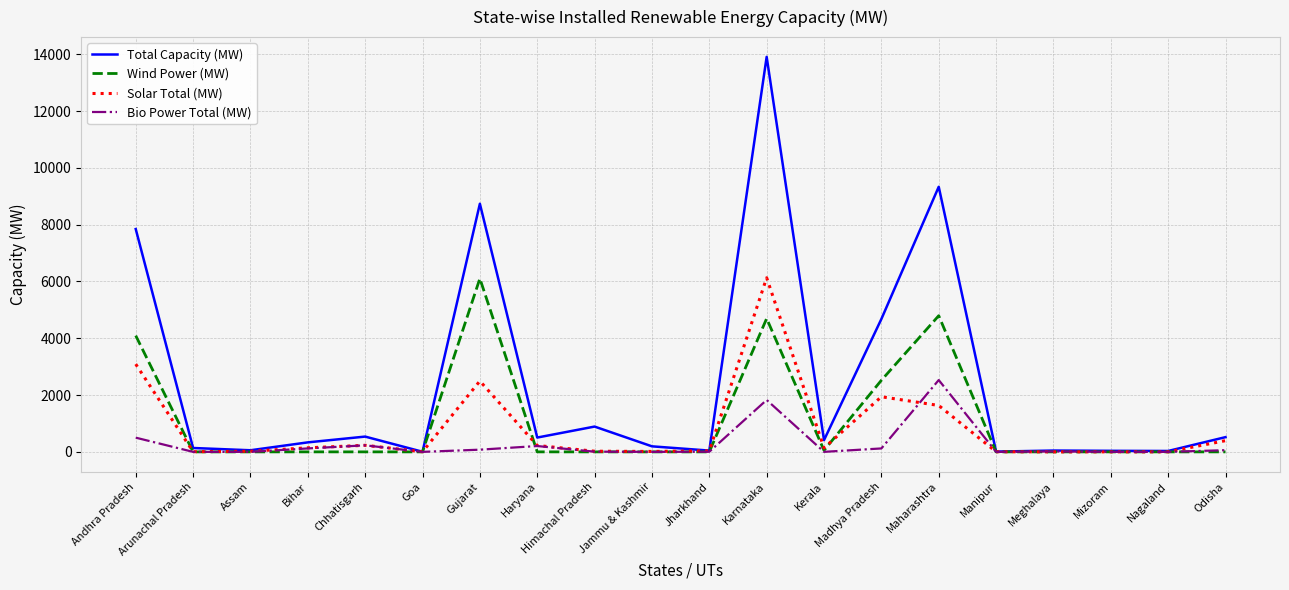

After their last crossing, which series has the higher values: Solar Total (MW) or Wind Power (MW)?

Solar Total (MW)